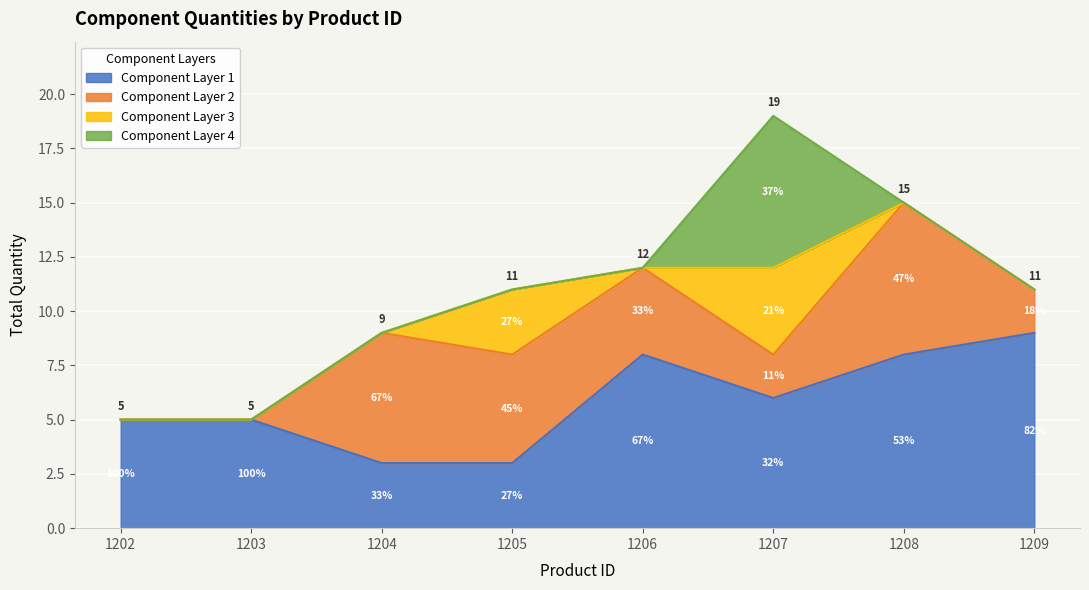

What is the difference between the maximum and minimum values?

14